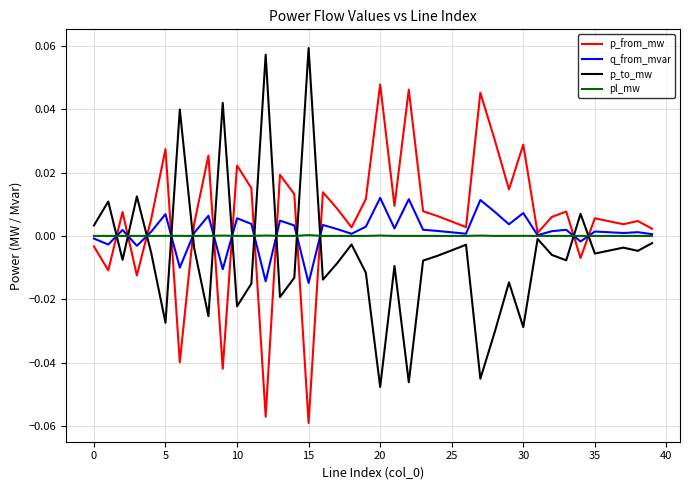

How many lines are shown in the chart?

4